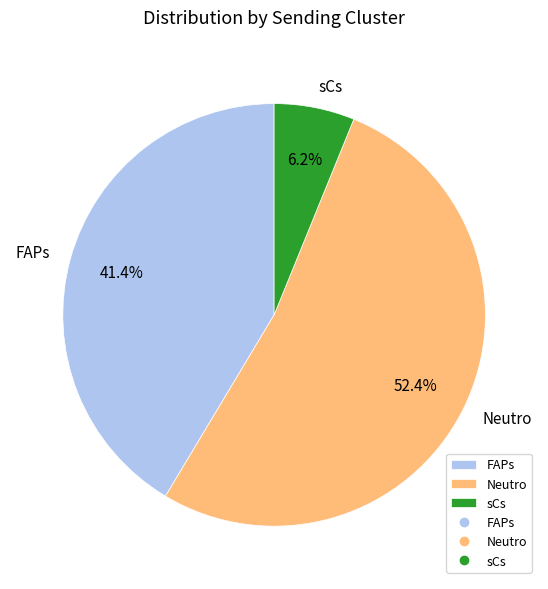

To the nearest percent, what is the average slice percentage?

33%